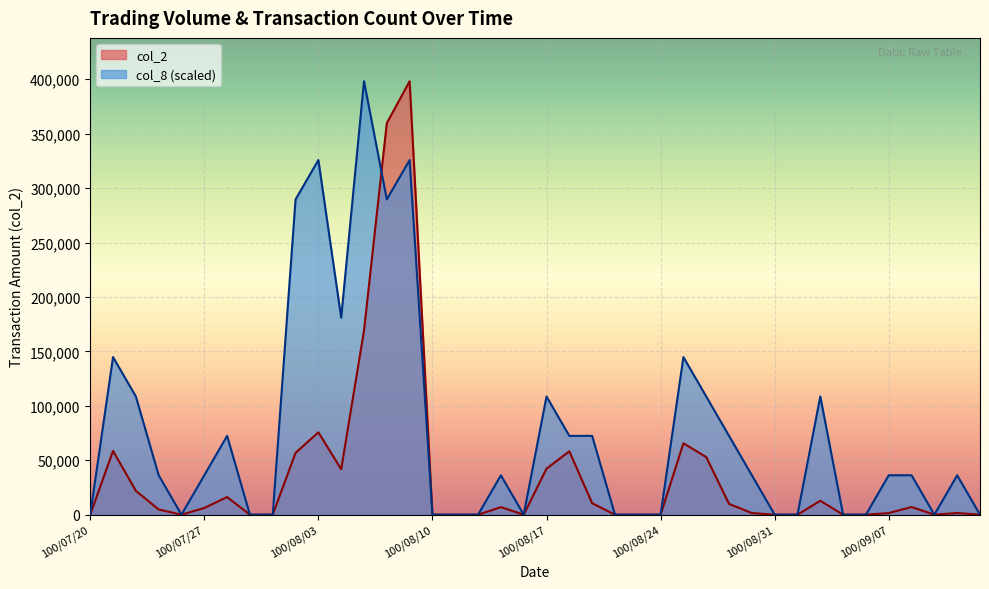

Where is the first local minimum for col_8?

100/07/26